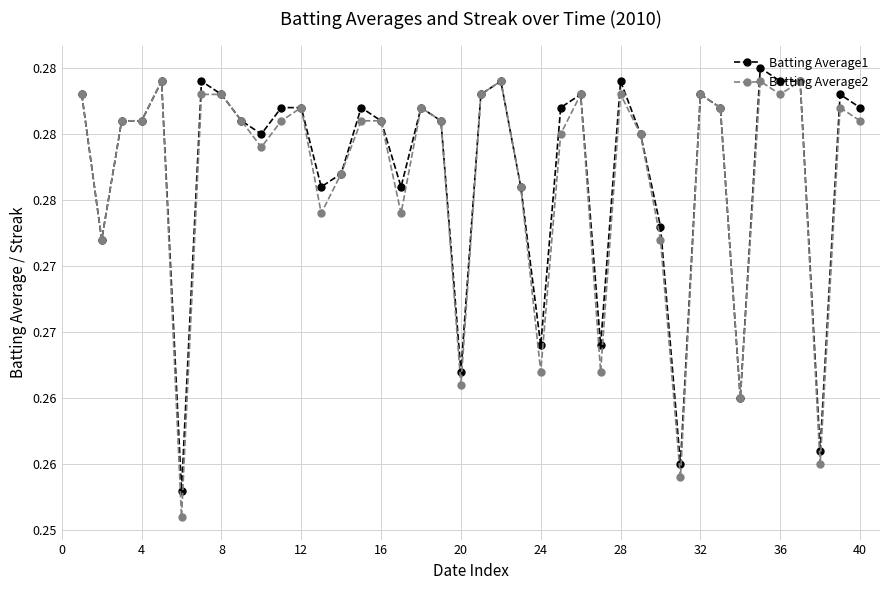

What are all the series names shown in the legend?

Batting Average1, Batting Average2